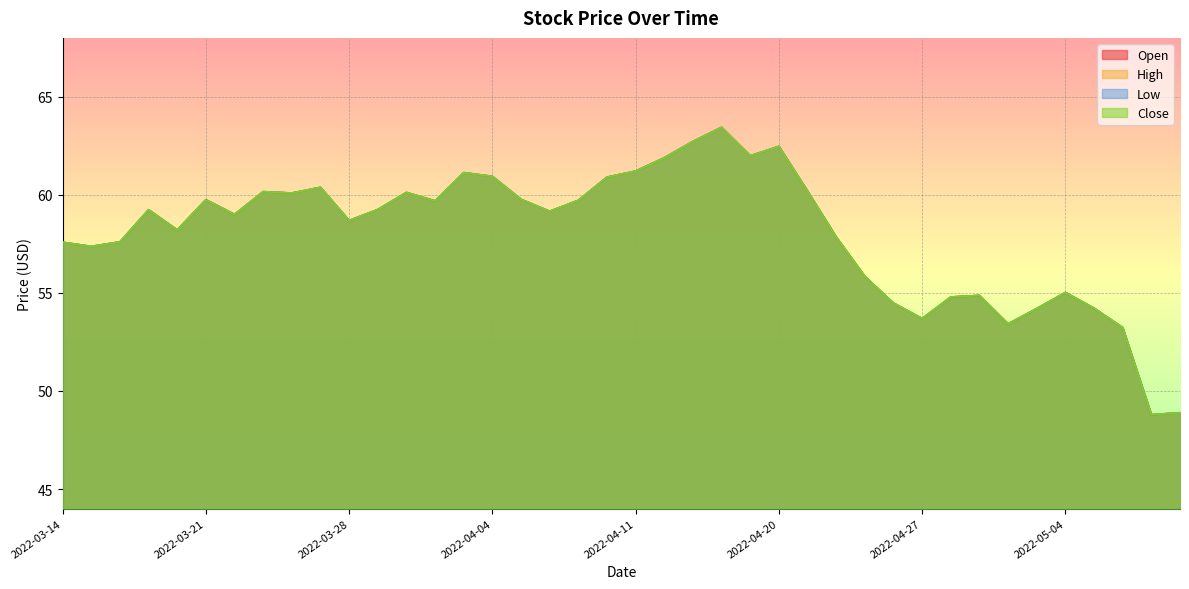

At 2022-04-14, list the series in order from largest to smallest.

Open, High, Low, Close